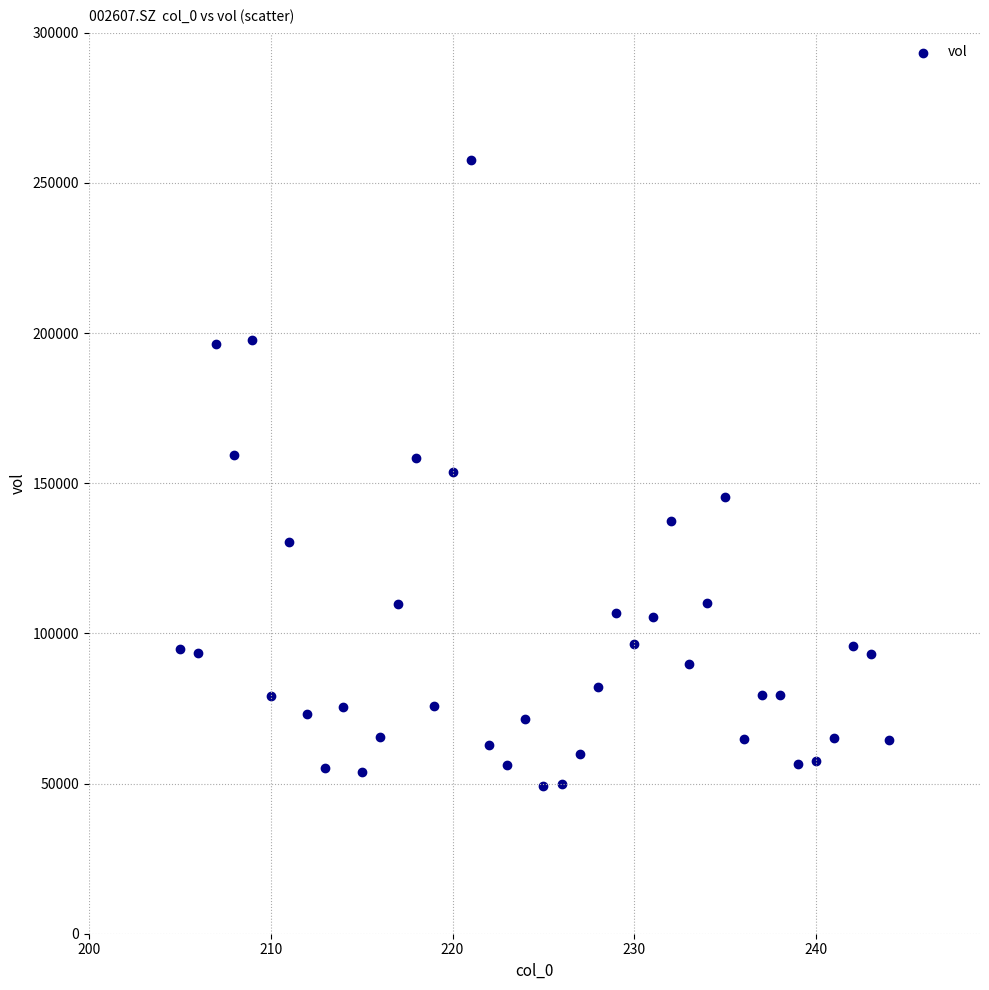

What is the range of Y values (max minus min)?

208263.4